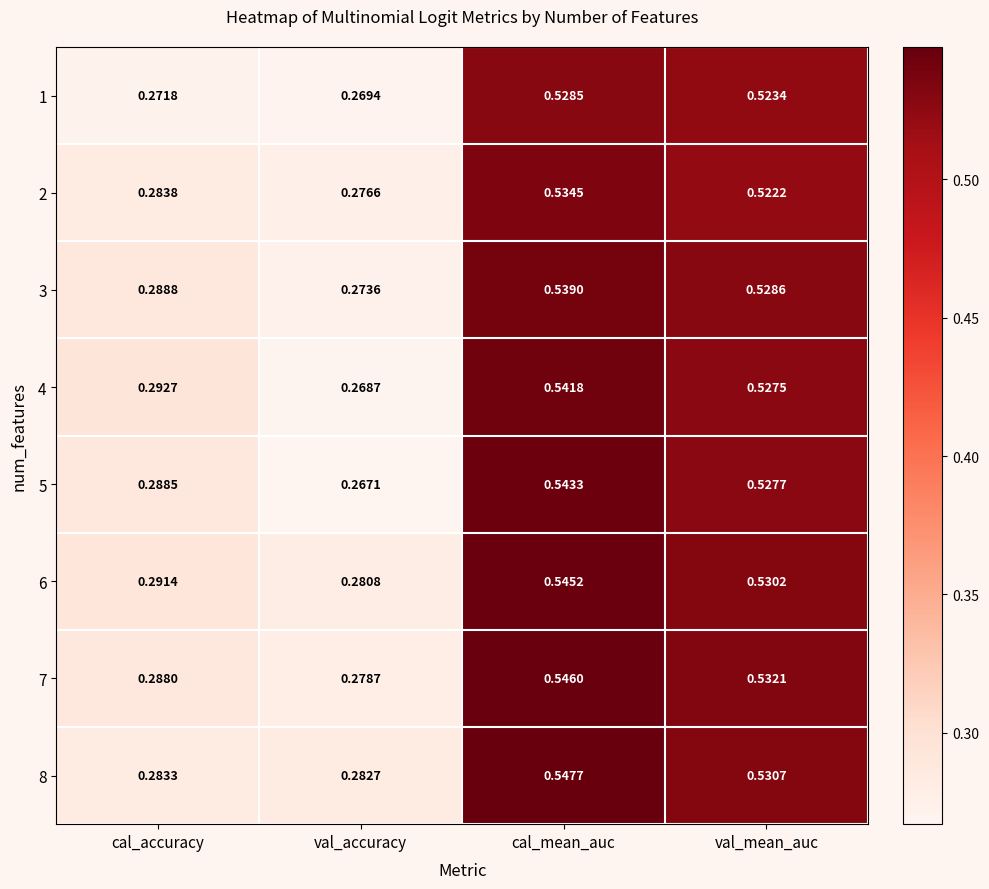

At how many categories does at least one series exceed 0?

4